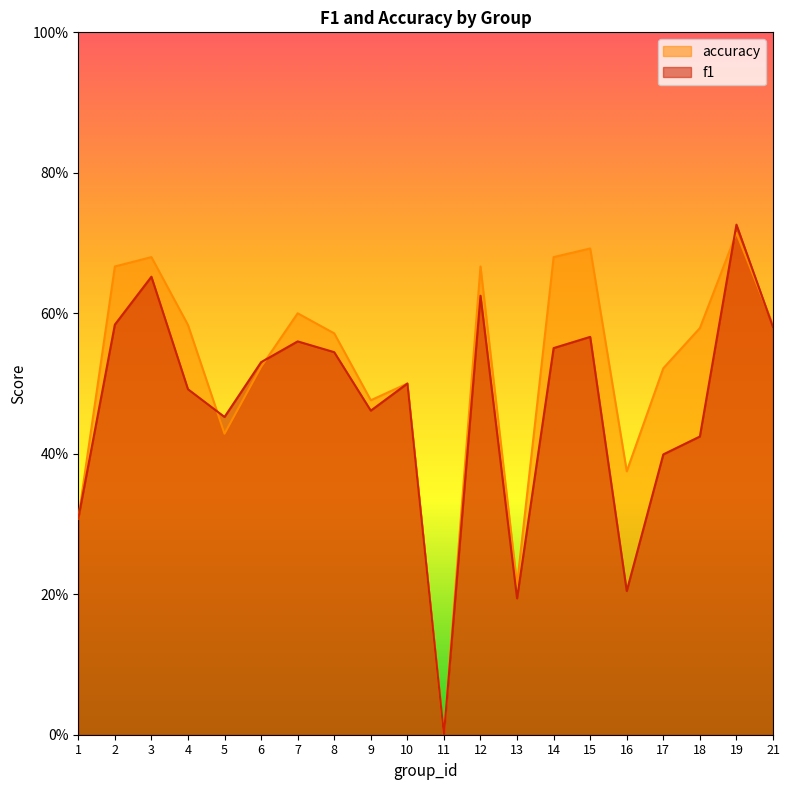

How many data points does each series have?

20